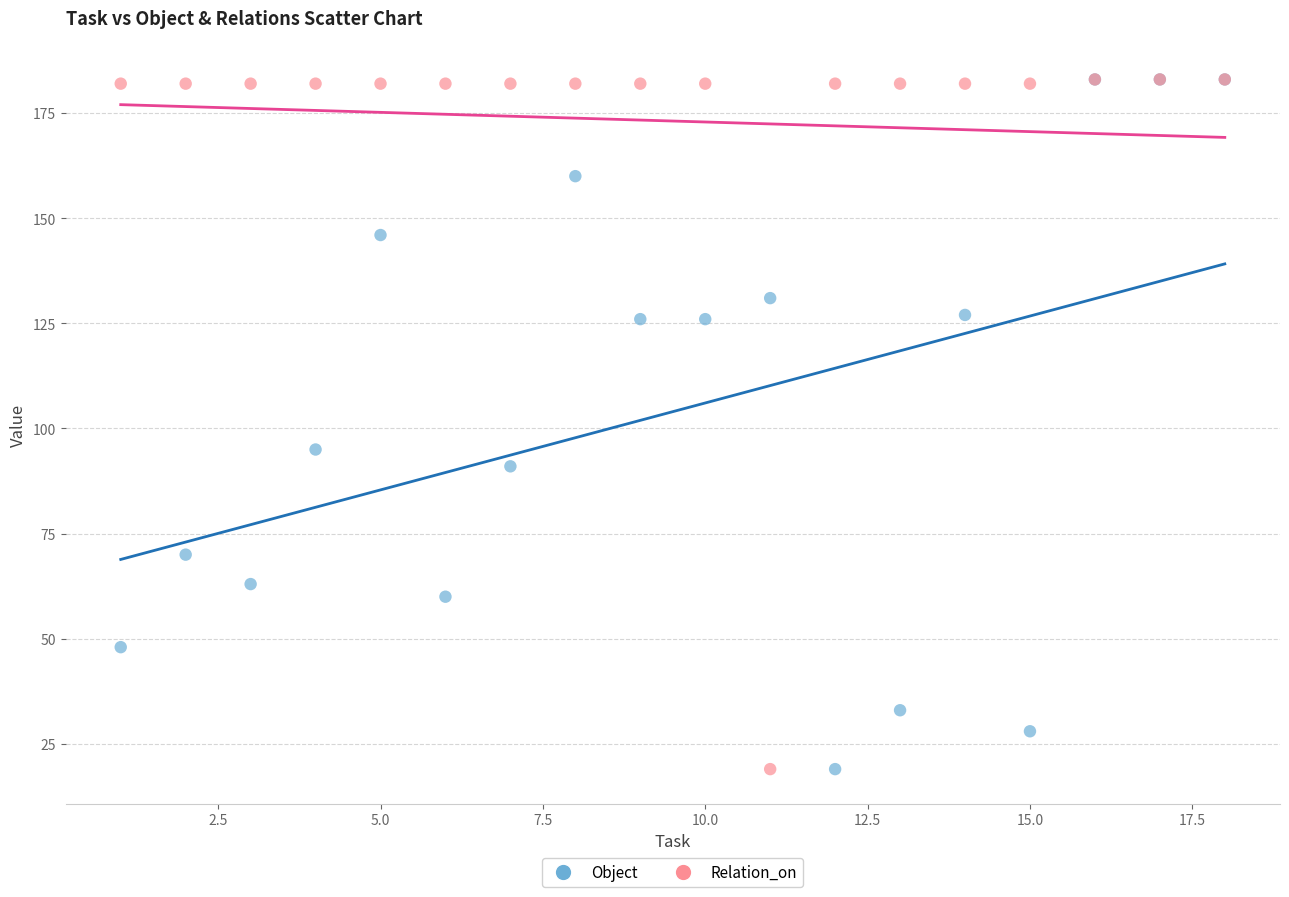

What are all the series names shown in the legend?

Object, Relation_on